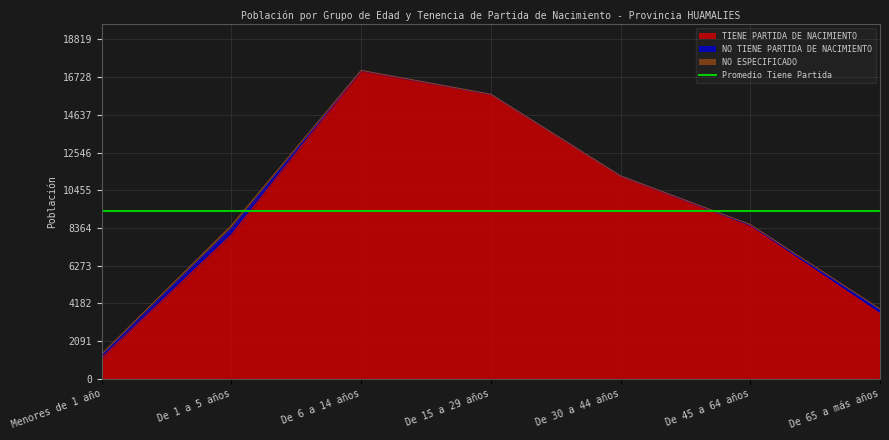

List the labels in order of TIENE PARTIDA DE NACIMIENTO value, largest first.

De 6 a 14 años, De 15 a 29 años, De 30 a 44 años, De 45 a 64 años, De 1 a 5 años, De 65 a más años, Menores de 1 año